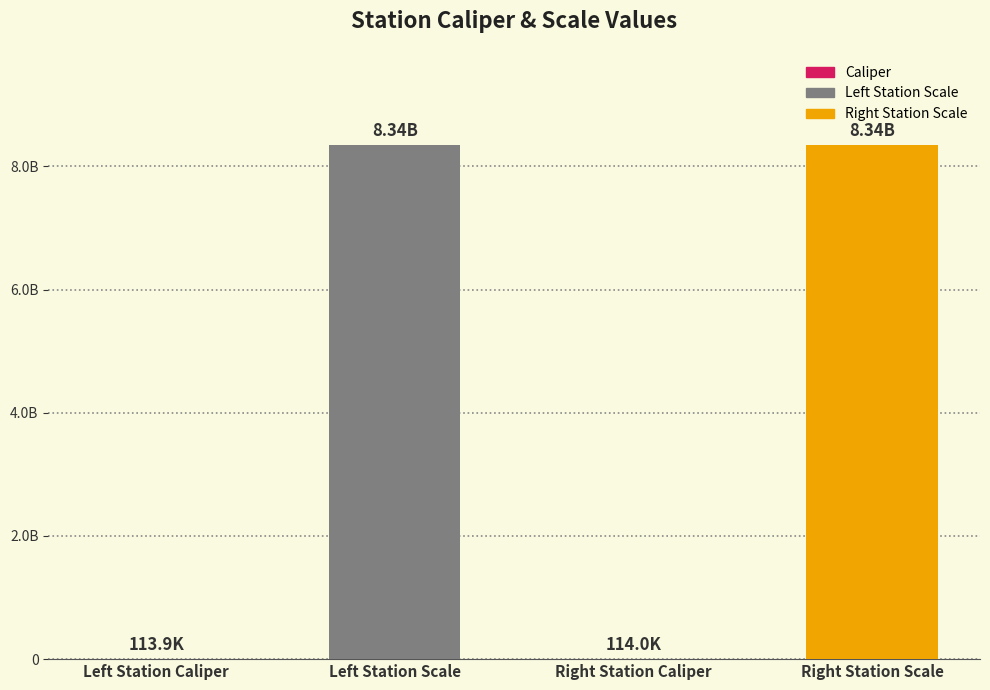

At which label is the value closest to 4170110514?

Right Station Caliper